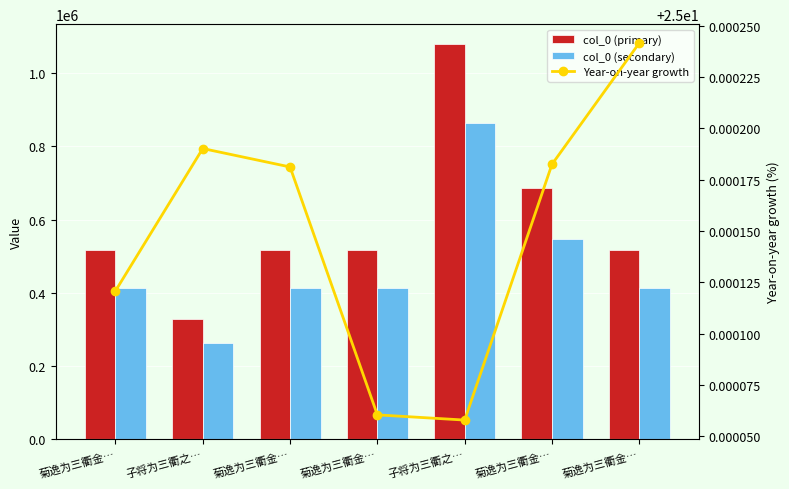

List the labels in order of col_0 (primary) value, largest first.

子将为三衢之…, 菊逸为三衢金…, 菊逸为三衢金…, 菊逸为三衢金…, 菊逸为三衢金…, 菊逸为三衢金…, 子将为三衢之…